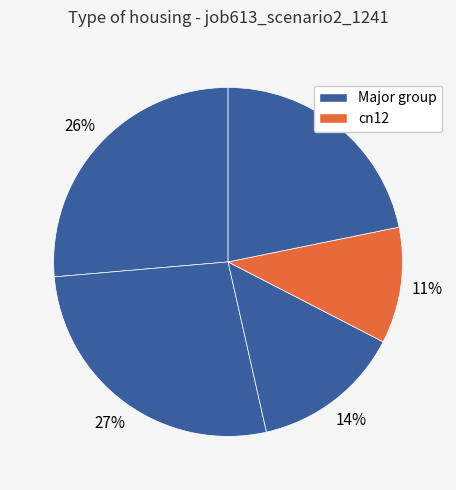

How many segments does this pie chart have?

5